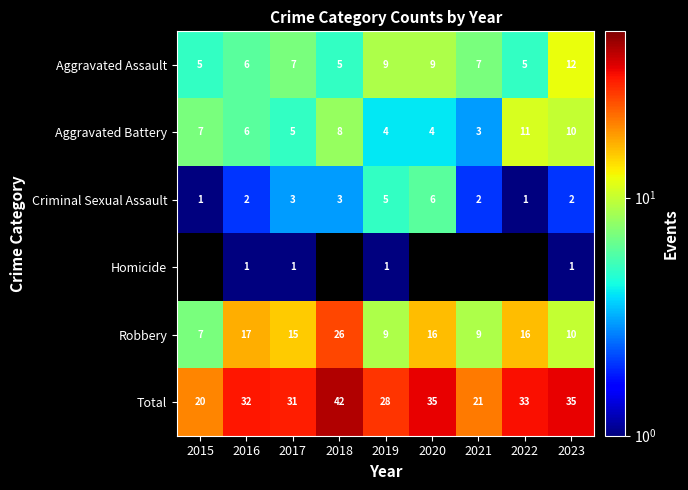

Is the value of Aggravated Assault at 2023 greater than the value of Total at 2015?

No